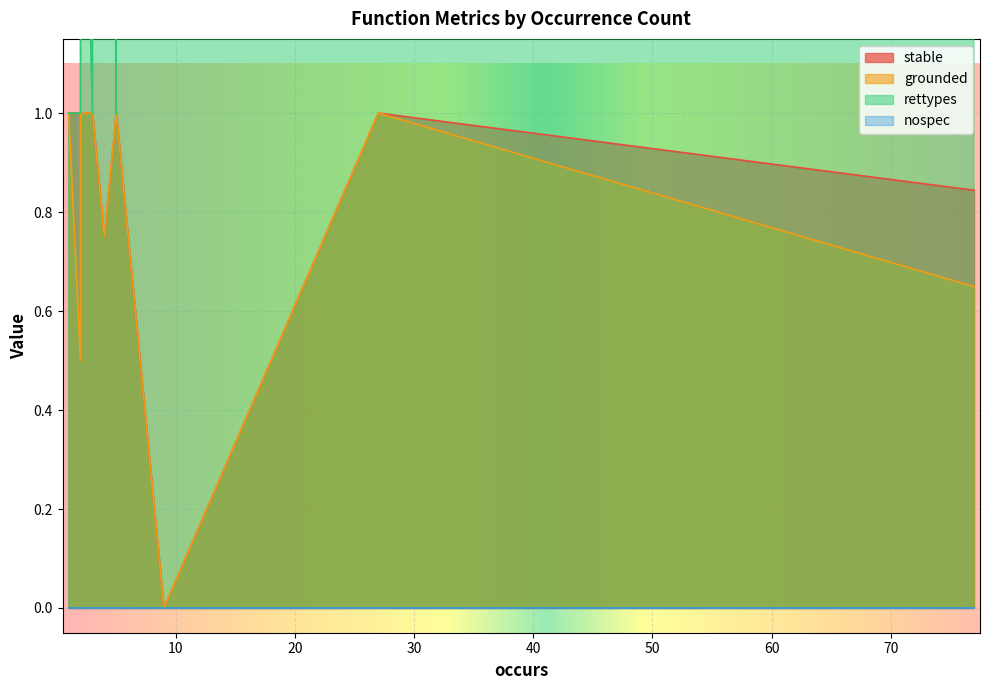

What is the label of the 20th point from the left?

3